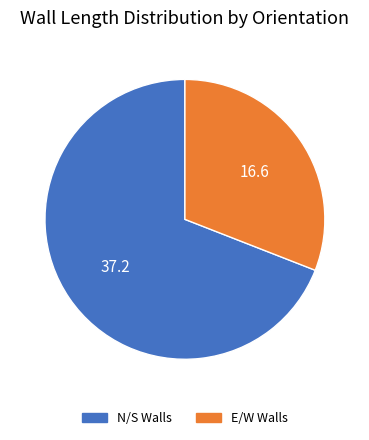

Count the number of slices in the pie.

2